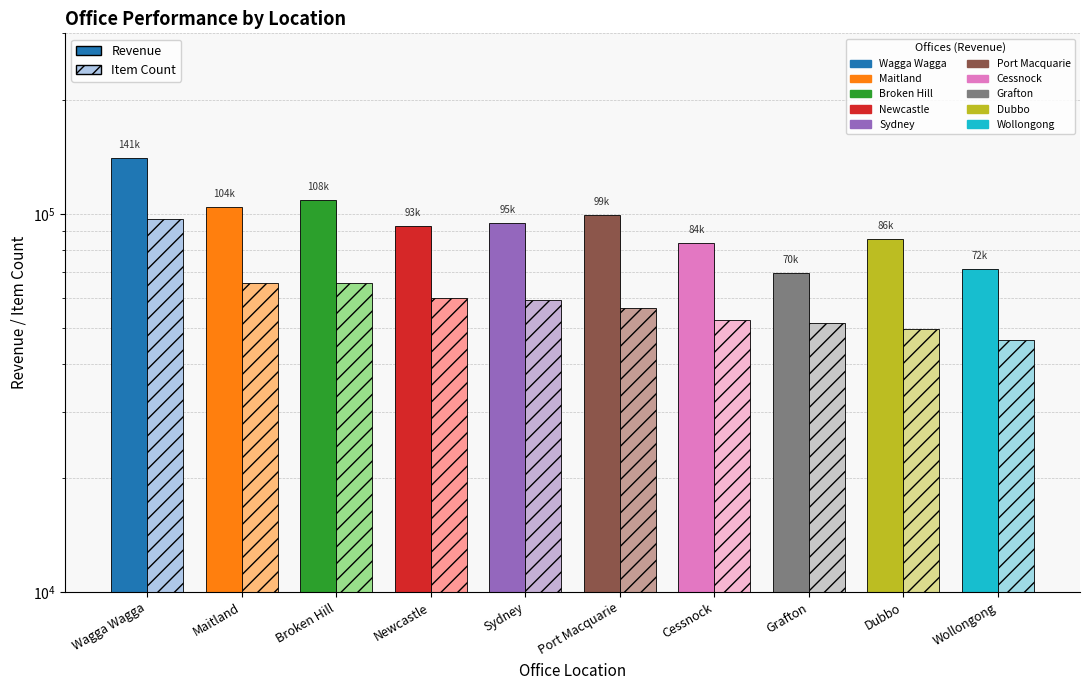

What is the difference between the highest and lowest values at Dubbo?

36530.0